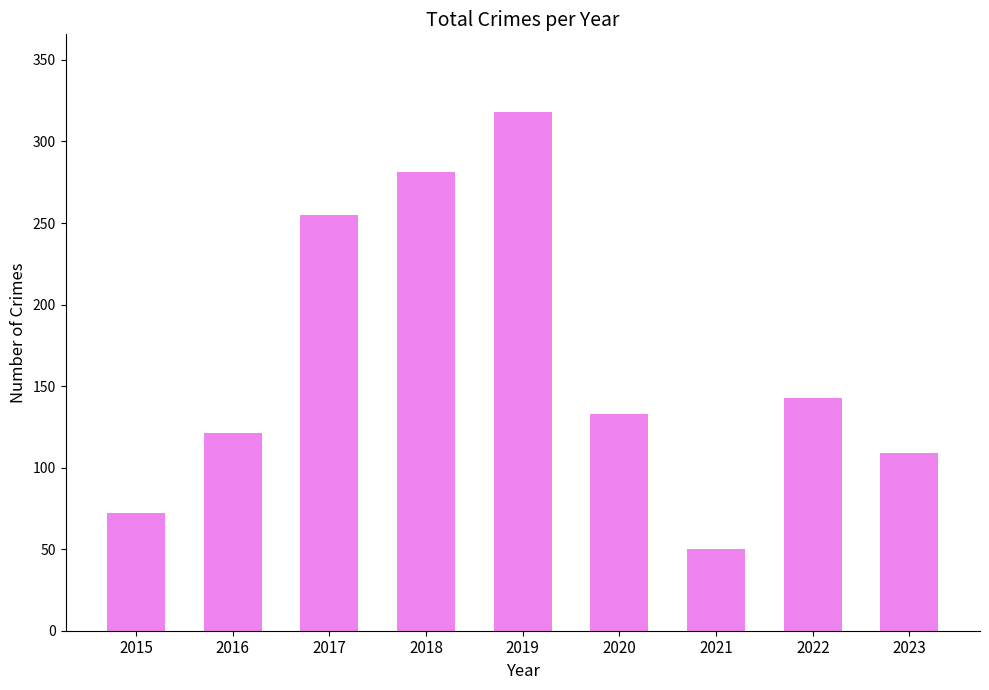

How many distinct data groups are displayed?

1